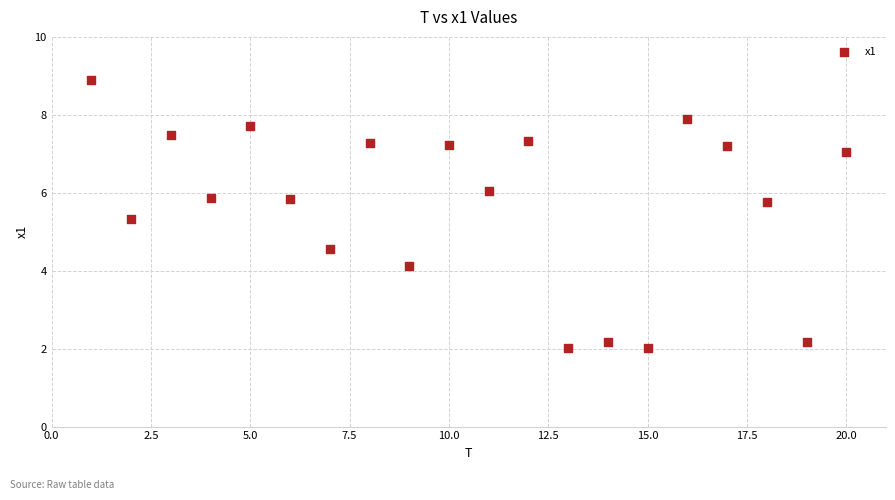

What Y value in the scatter plot is closest to 5?

5.3